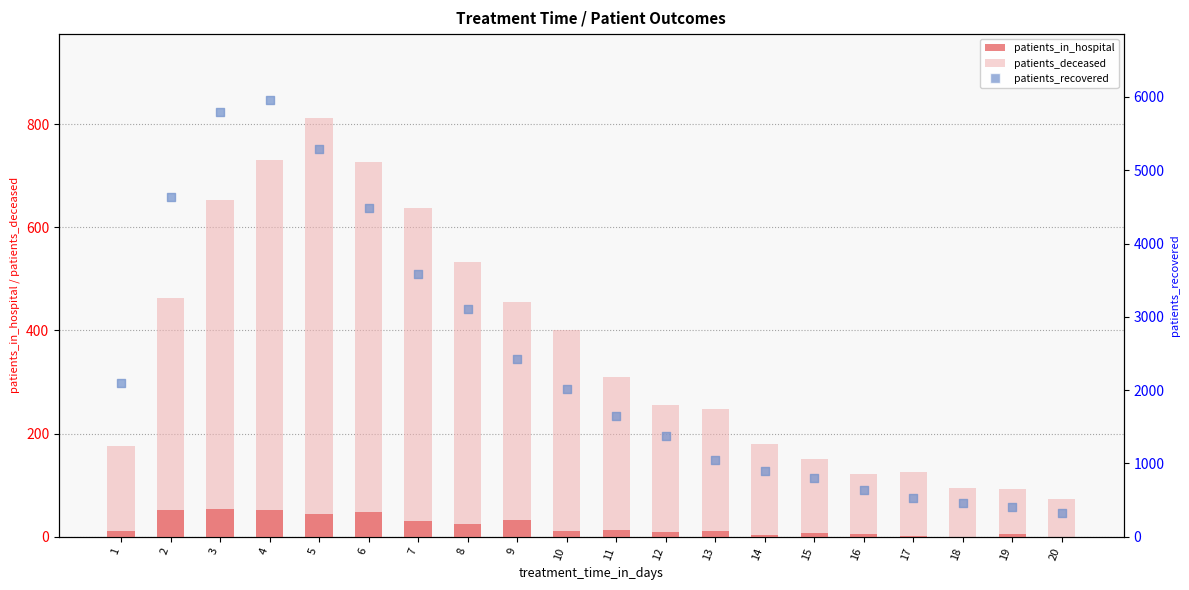

What is the total value across all series at 5?

6143